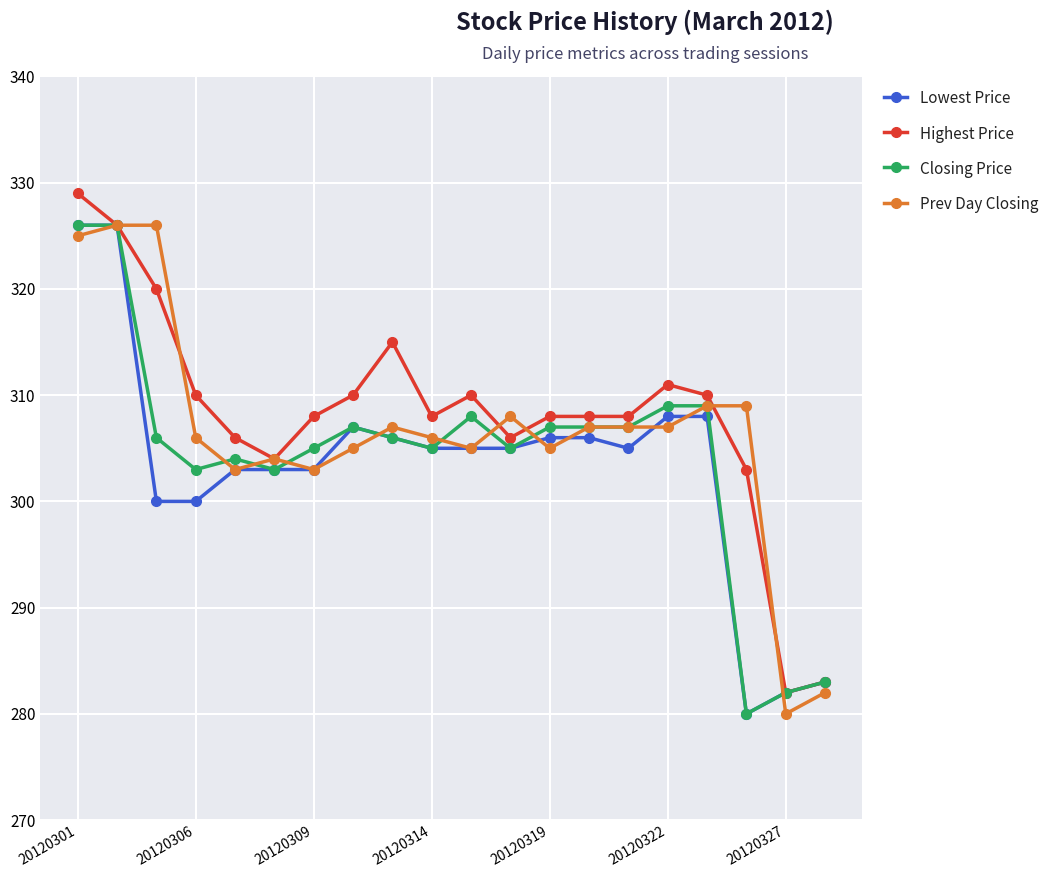

Reading right to left, transcribe all the data shown in this chart.

Lowest Price: 283	282	280	308	308	305	306	306	305	305	305	306	307	303	303	303	300	300	326	326
Highest Price: 283	282	303	310	311	308	308	308	306	310	308	315	310	308	304	306	310	320	326	329
Closing Price: 283	282	280	309	309	307	307	307	305	308	305	306	307	305	303	304	303	306	326	326
Prev Day Closing: 282	280	309	309	307	307	307	305	308	305	306	307	305	303	304	303	306	326	326	325